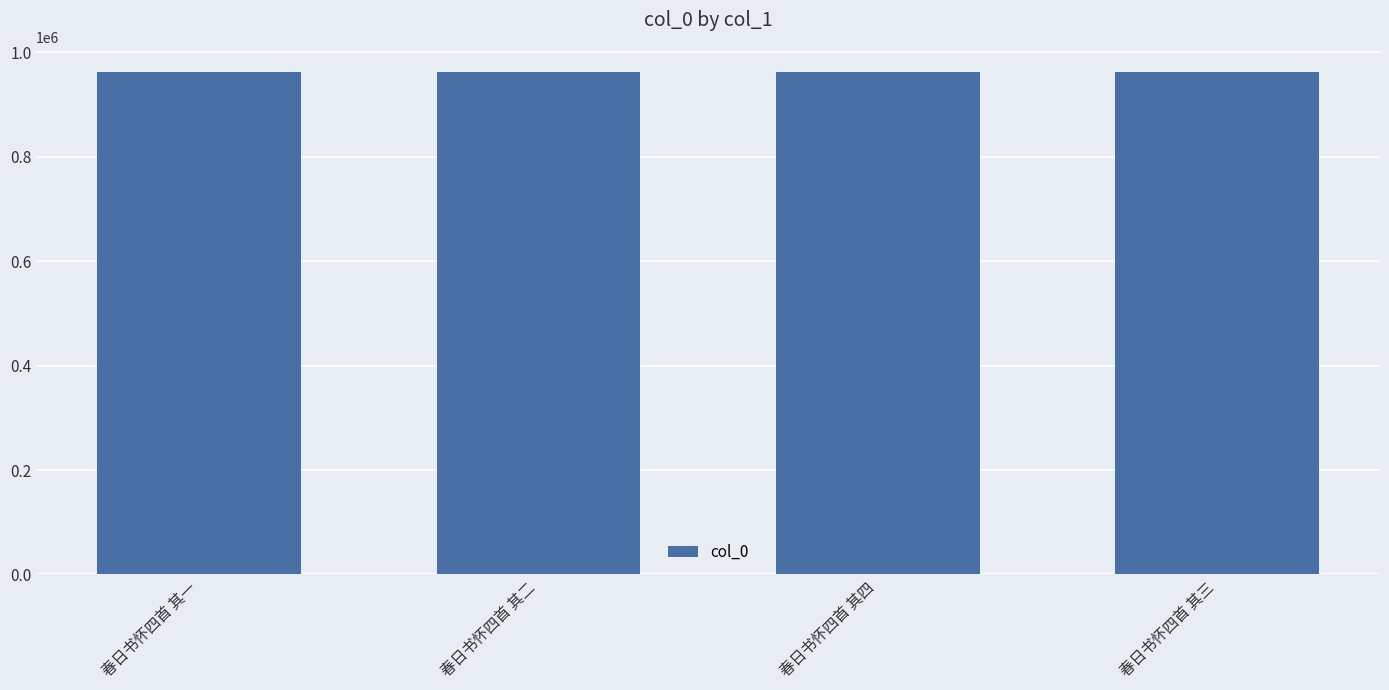

What value does the data have at 春日书怀四首 其二?

962099